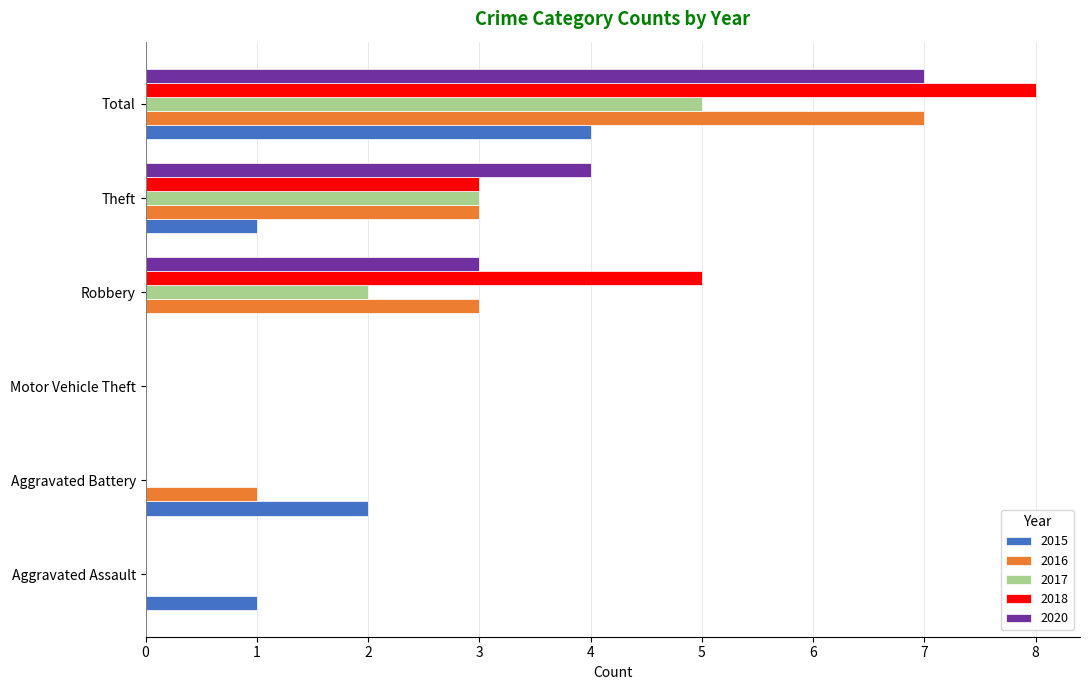

Which label corresponds to the largest value in the chart?

Total